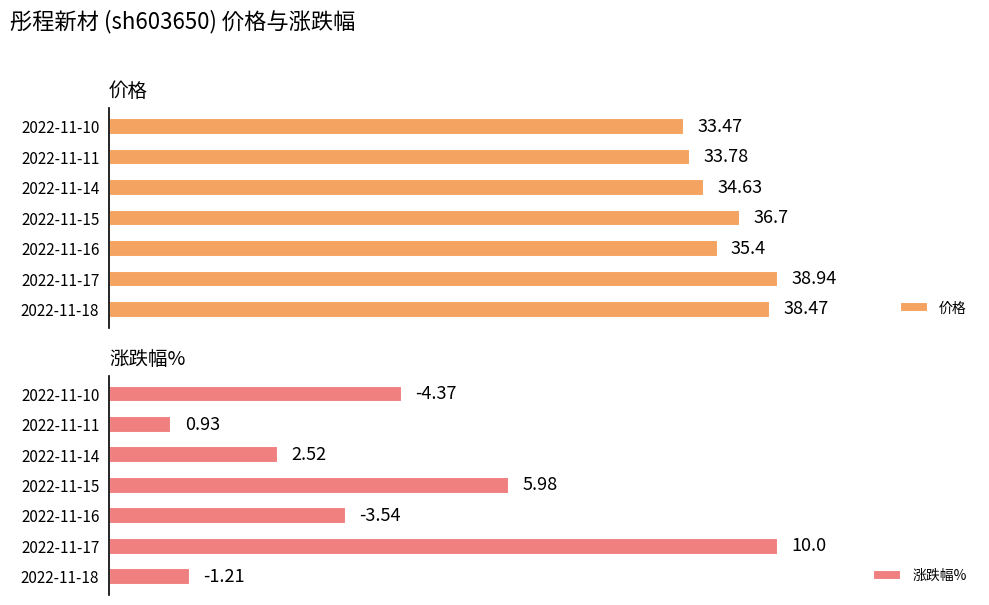

What are all the series names shown in the legend?

价格, 涨跌幅%